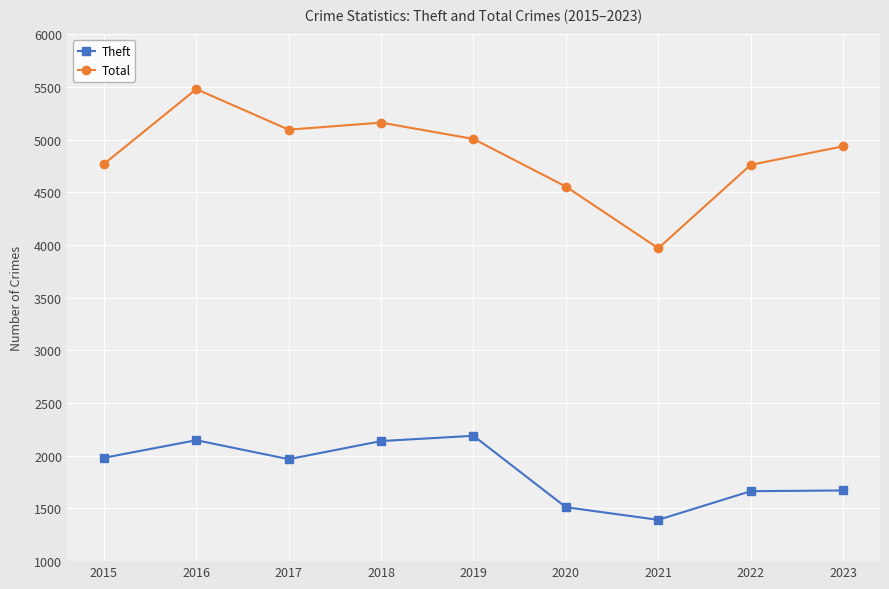

What is the value of the Total point at the 4th from the left?

5163